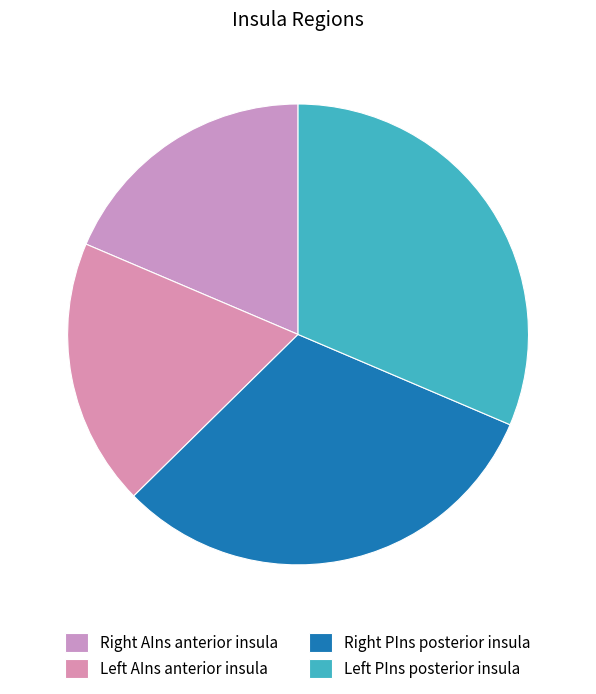

How many segments does this pie chart have?

4